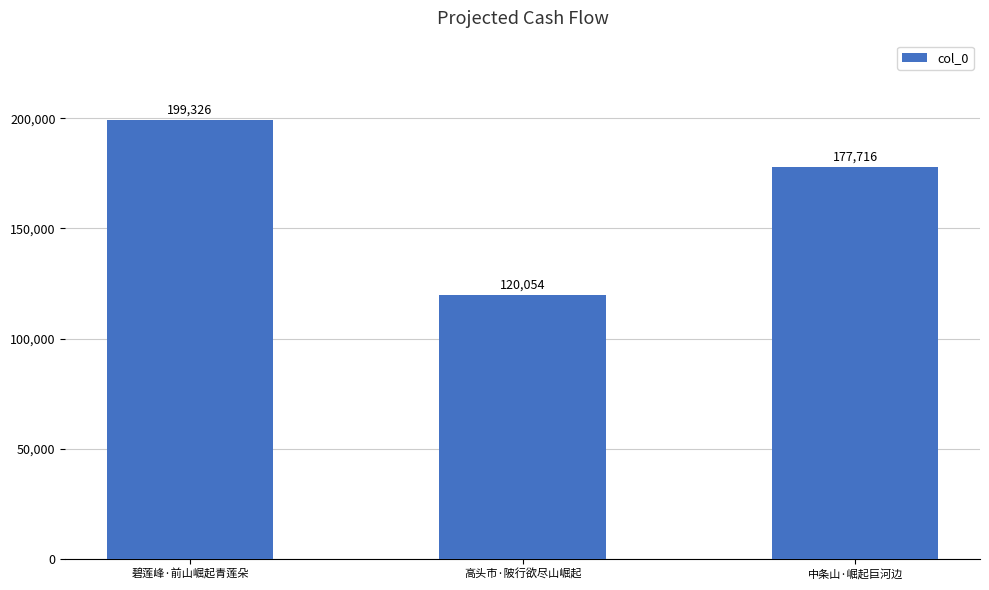

What is the ratio of the value at 碧莲峰·前山崛起青莲朵 to the value at 高头市·陂行欲尽山崛起?

1.7